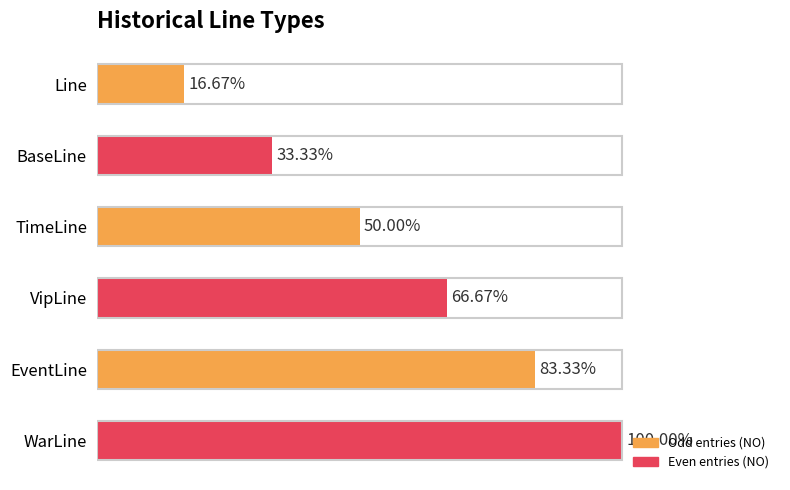

Does the chart contain any negative values?

No